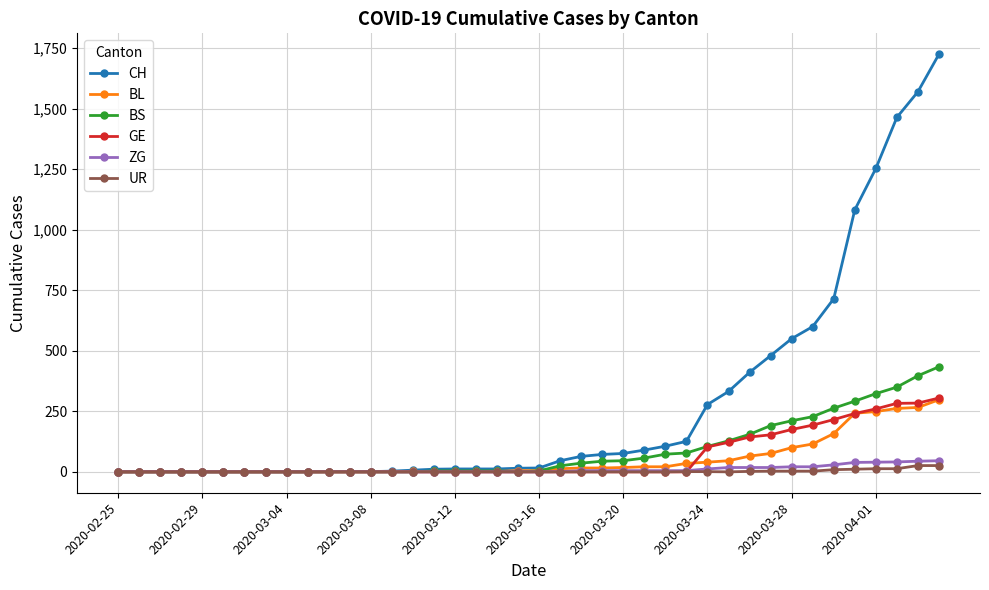

Which series has the largest total across all categories?

CH